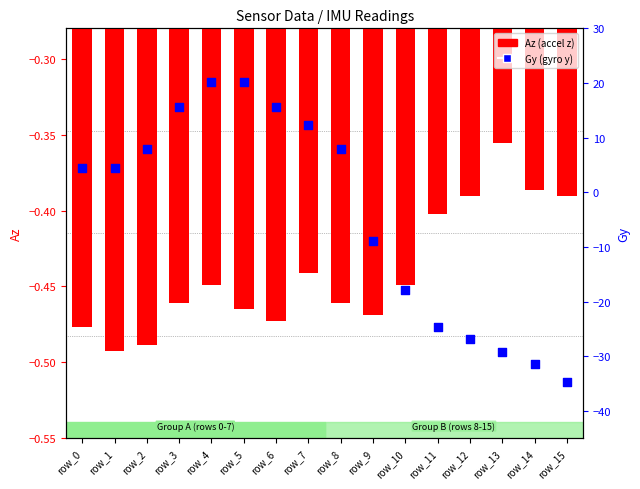

Is the value of Gy (gyro y) at row_11 greater than the value of Az (accel z) at row_7?

No